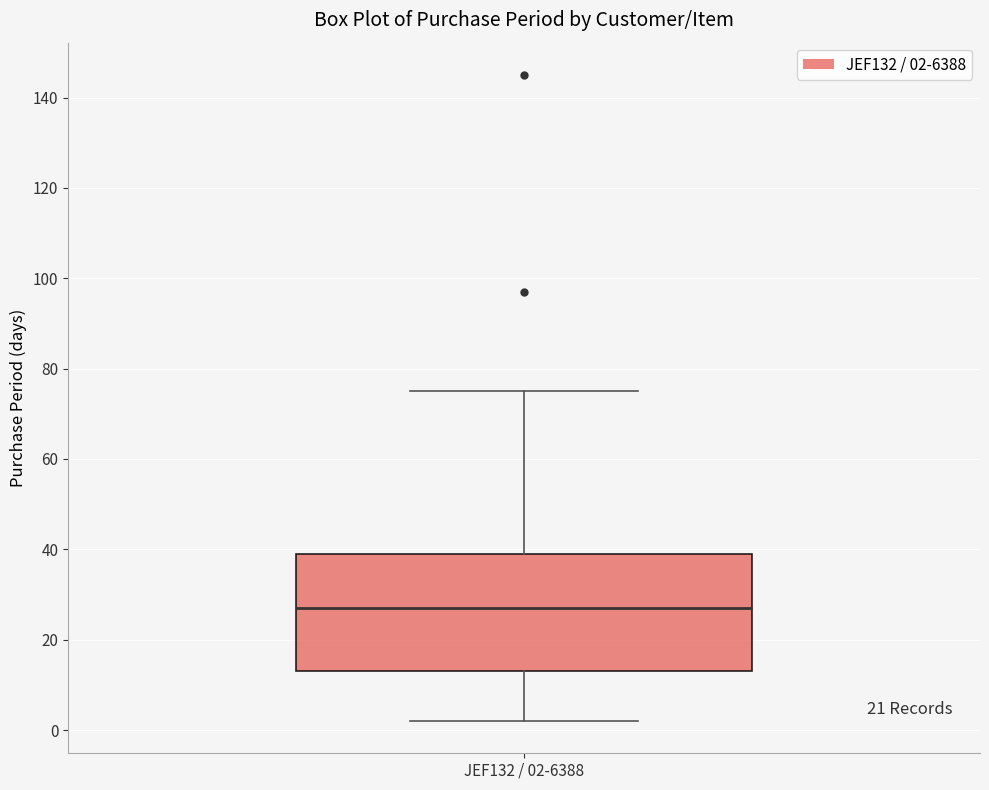

Read this box plot against the y-axis: the position of the median line, the range covered by the box, and the ends of both whiskers. The values are not printed on the chart, so give them approximately, as read against the axis.

median 28, box 14 to 40, whiskers 2 to 76